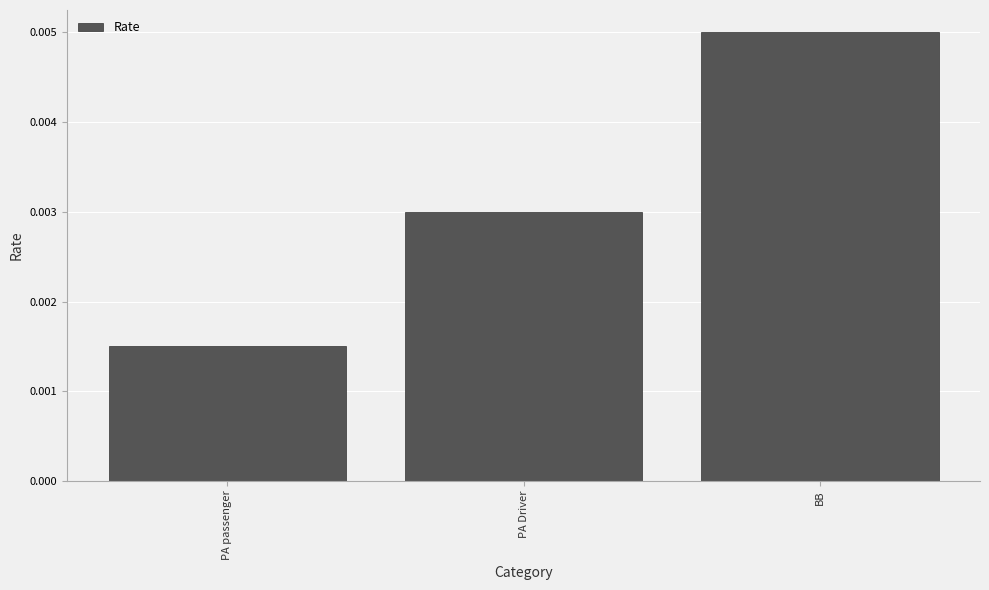

Between PA Driver and BB, which is larger?

BB